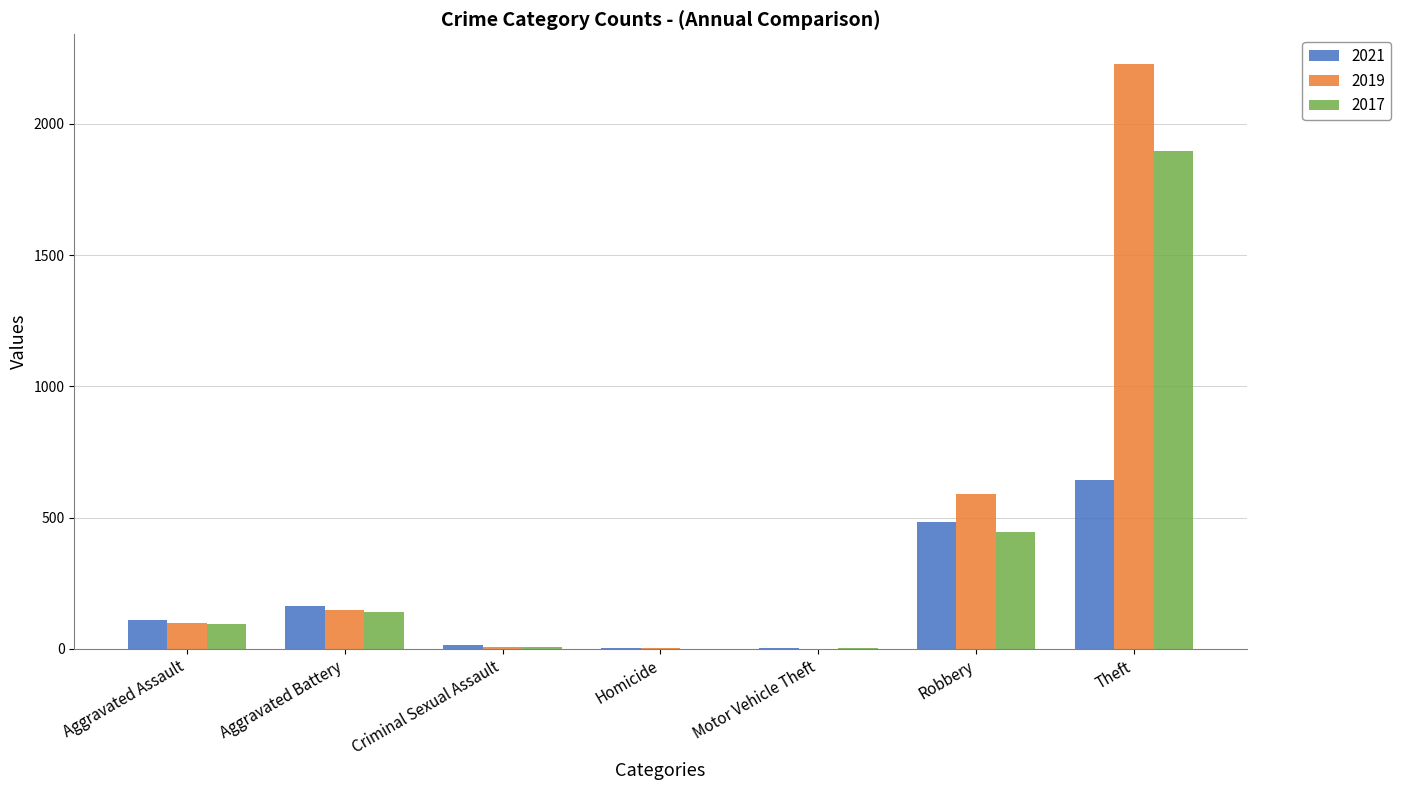

What is the sum of all 2019 values?

3078